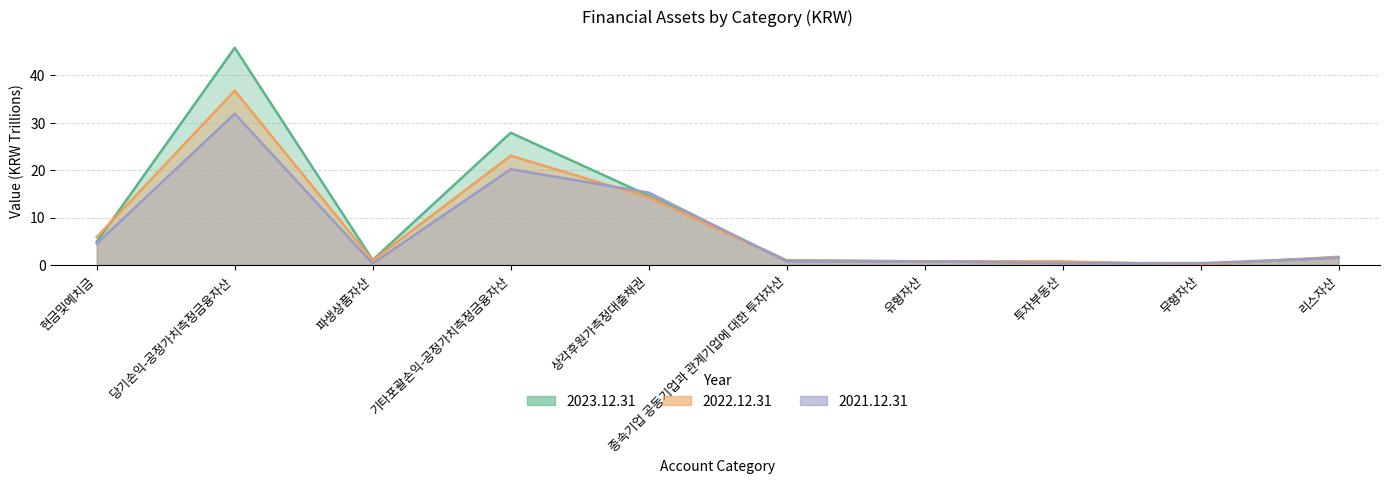

Which series has the largest range (max minus min)?

2023.12.31